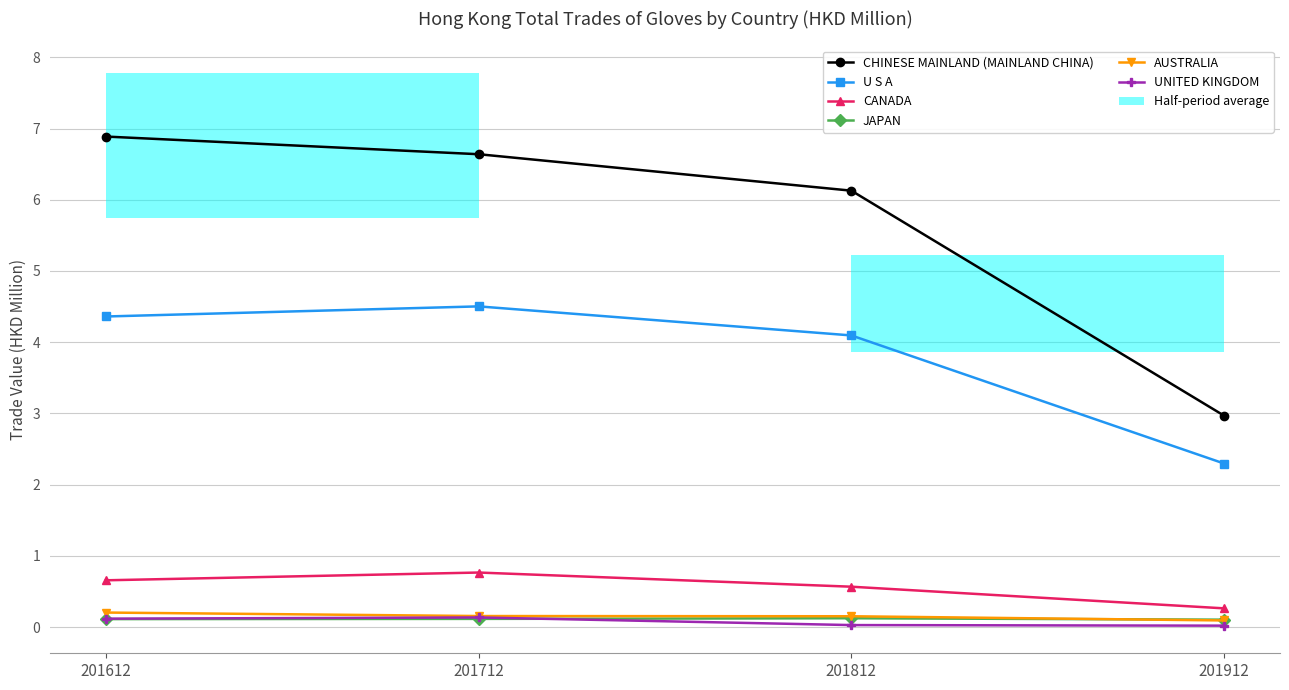

True or false: CANADA has a value of 0.8 at 201712.

True